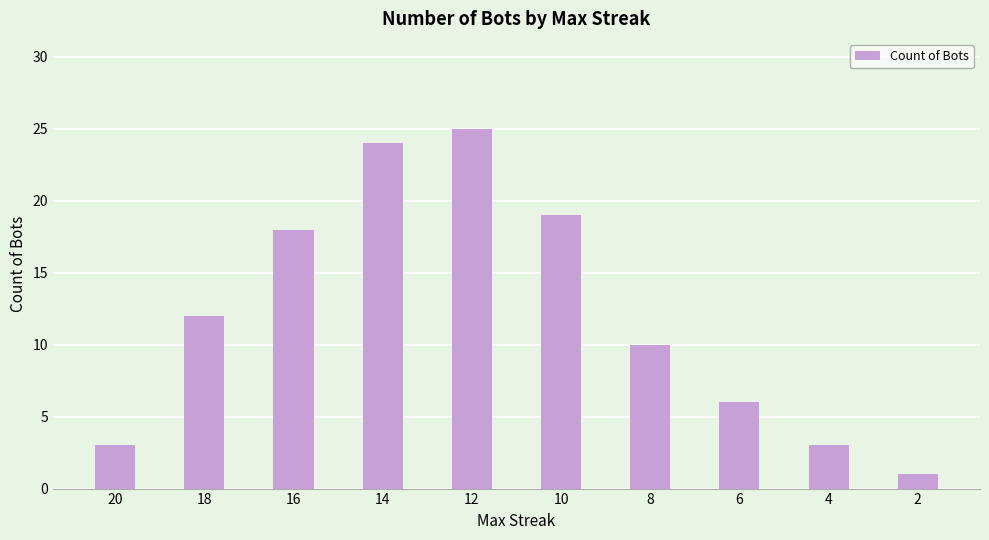

Does the chart contain stacked bars?

No